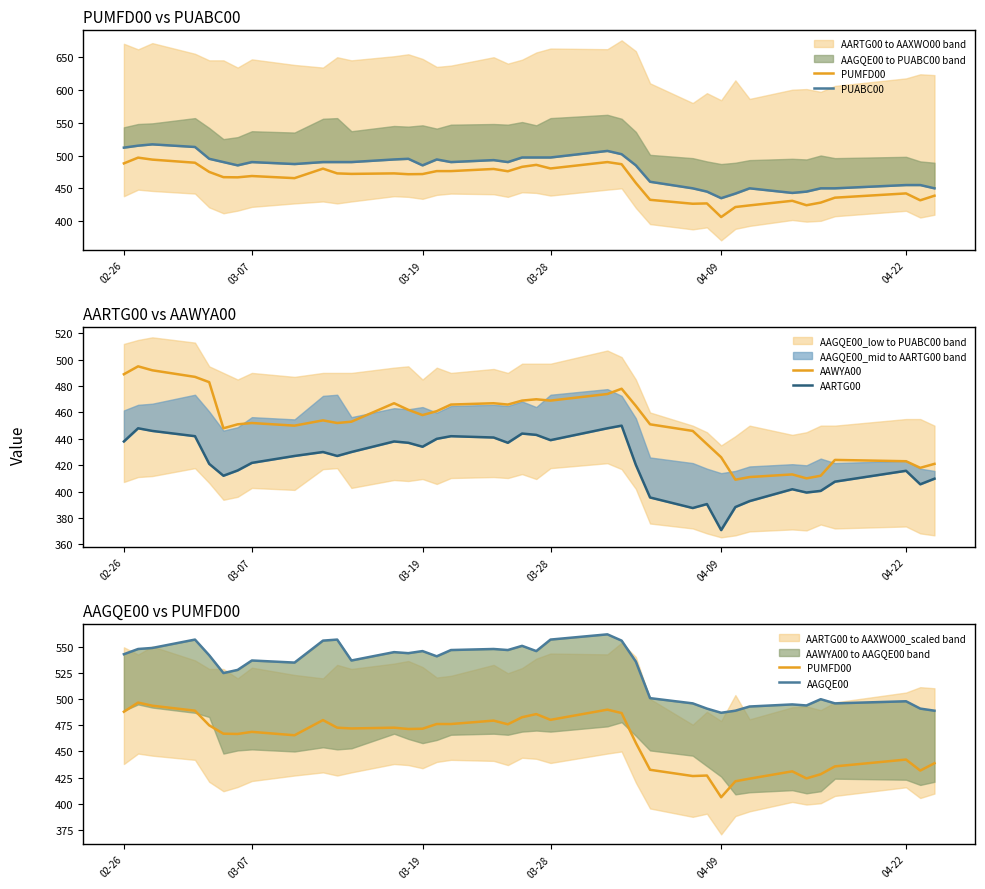

What is the maximum value for AARTG00?

450.0